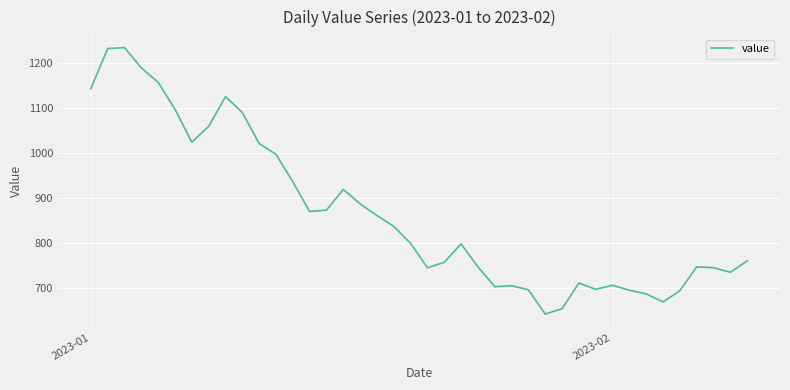

True or false: there are more than 1 points higher than both neighbors.

True